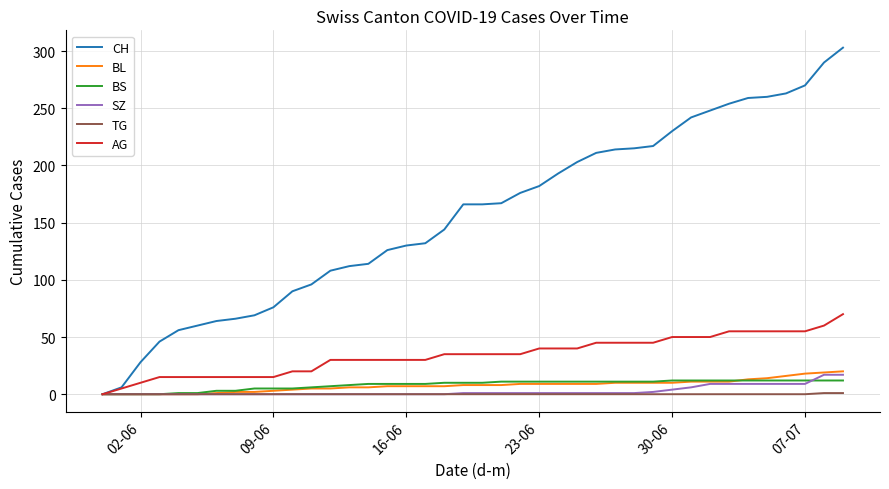

Which series has the largest total across all categories?

CH